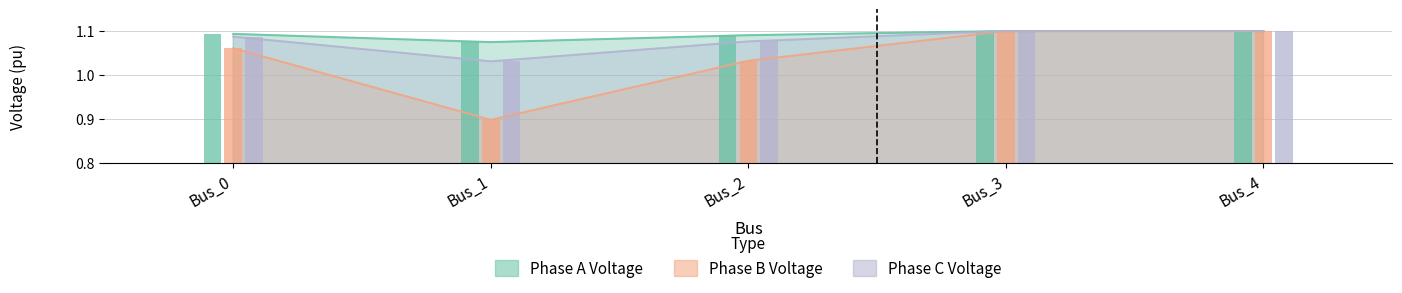

What is the total value across all series at Bus_0?

3.2